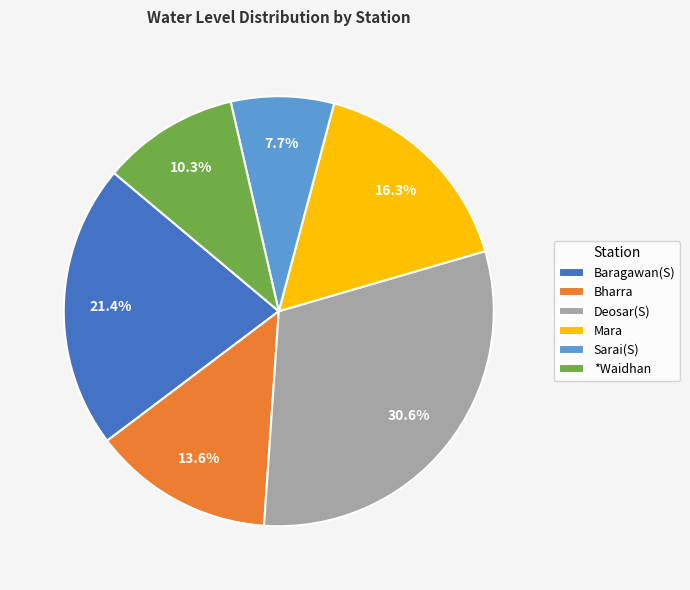

Which has a higher value, *Waidhan or Bharra?

Bharra